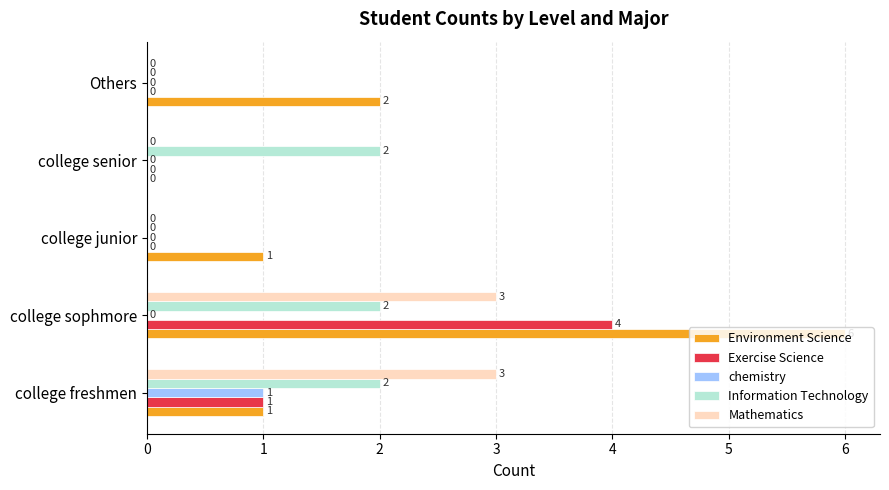

Between college junior and college senior, which series saw the biggest shift?

Information Technology